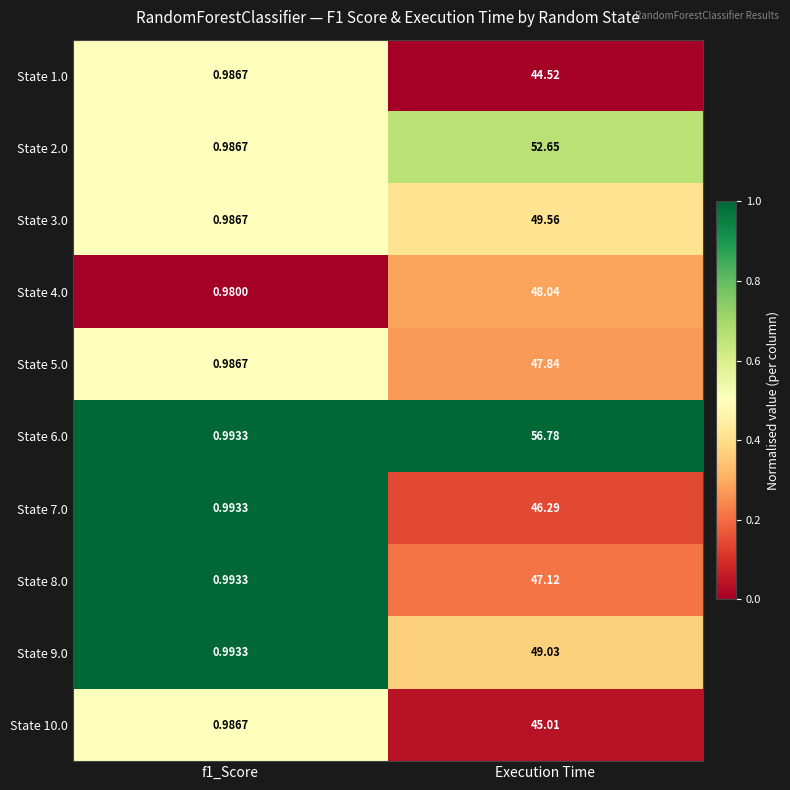

At which category is the sum across all series the highest?

Execution Time